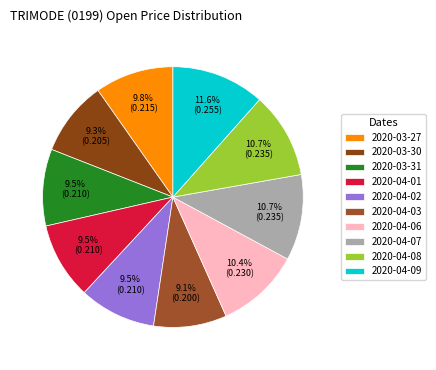

Does 2020-04-06 account for over 50% of the chart?

No